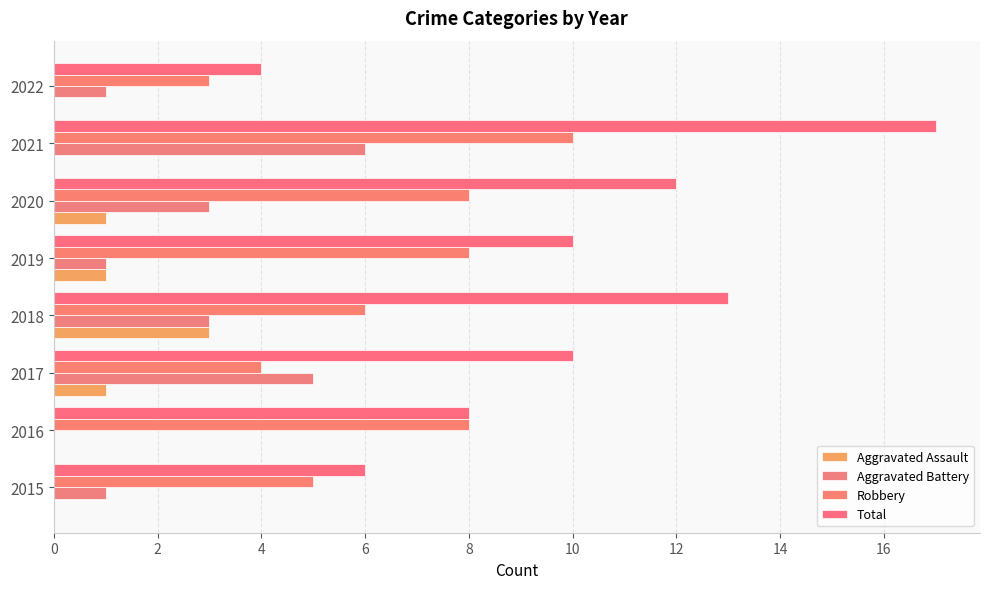

How many distinct data groups are displayed?

4